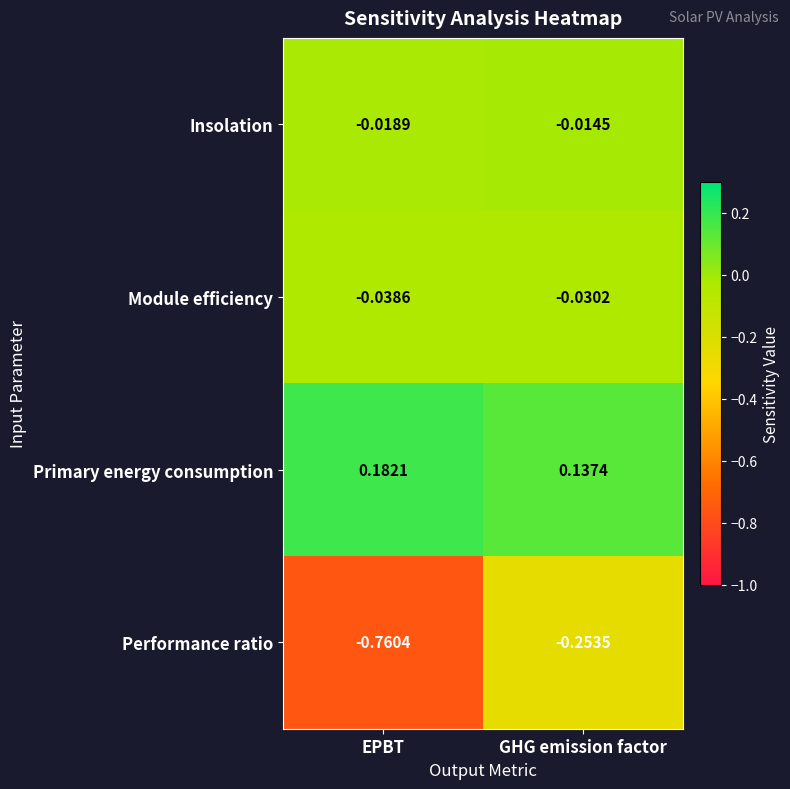

Which series has the widest spread of values?

Performance ratio